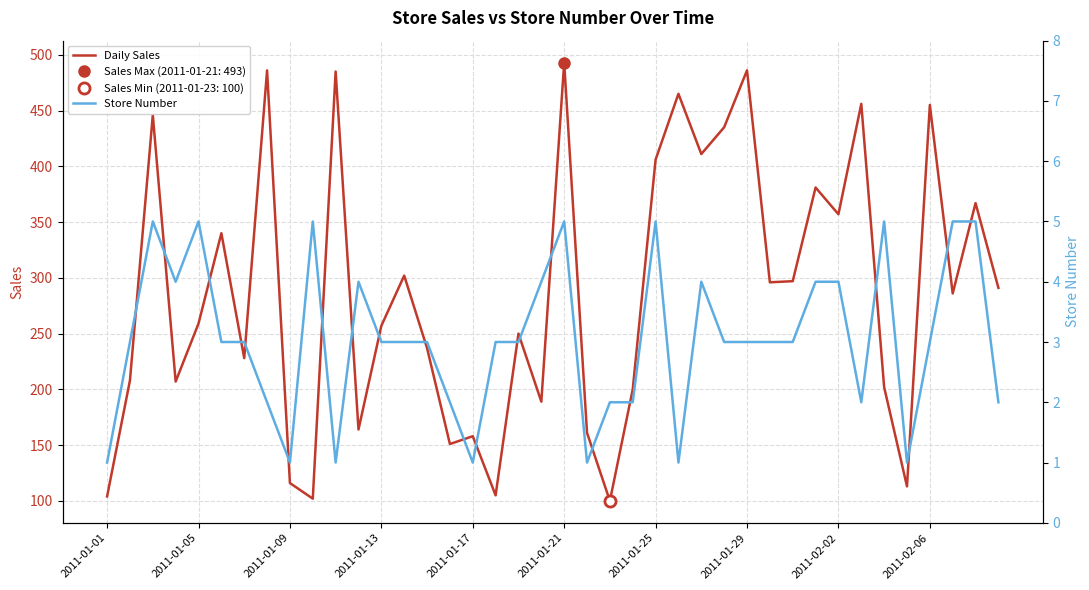

List the series in order of their overall mean, highest first.

Daily Sales, Store Number